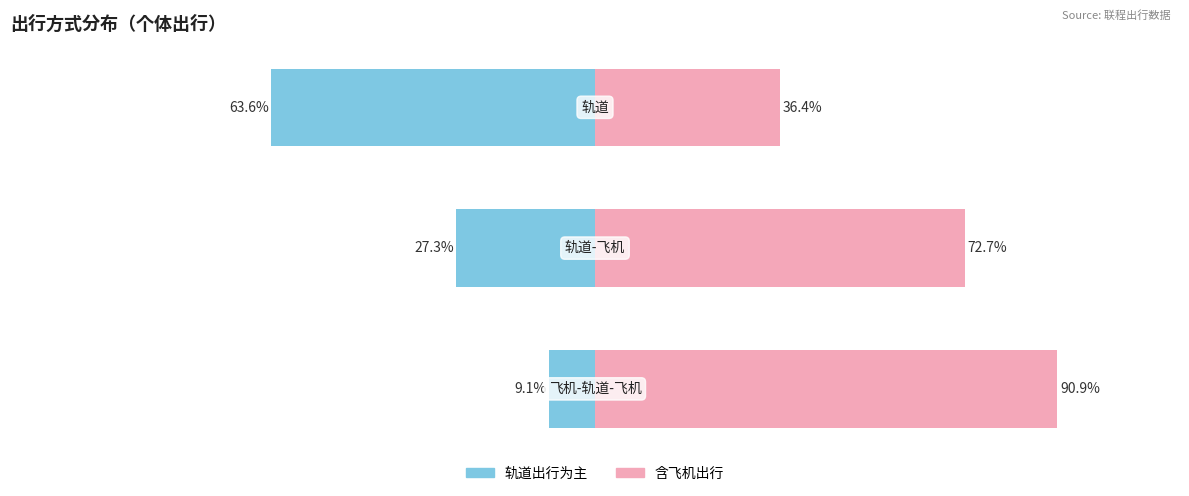

How many values in the 女性（飞机含） series exceed 72?

2